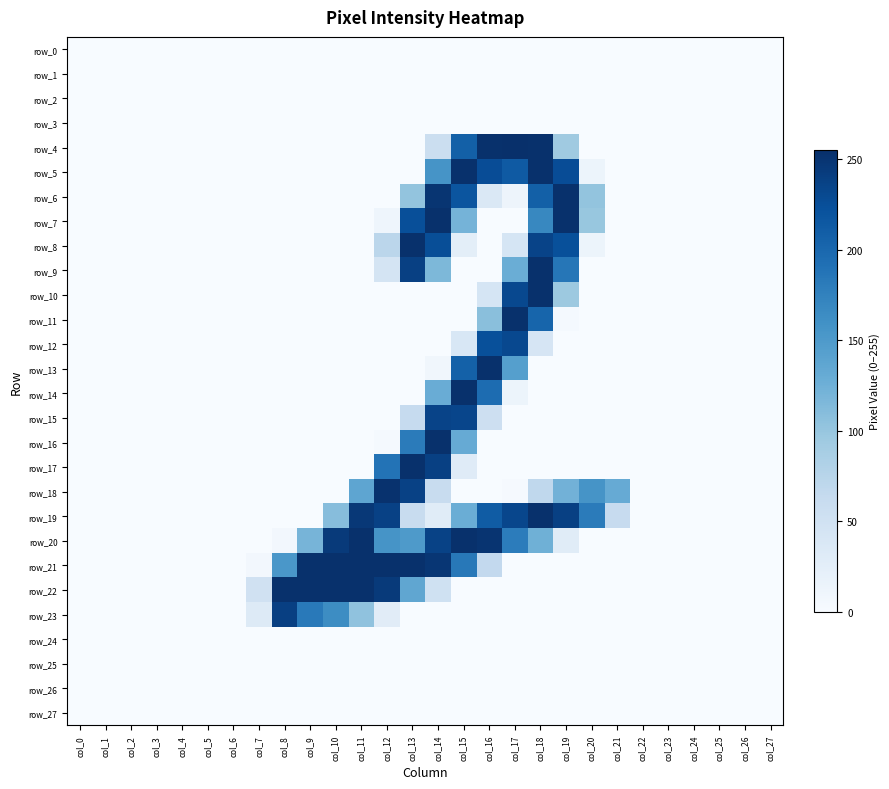

What value does the row_9 series have at col_19, to the nearest 10?

190